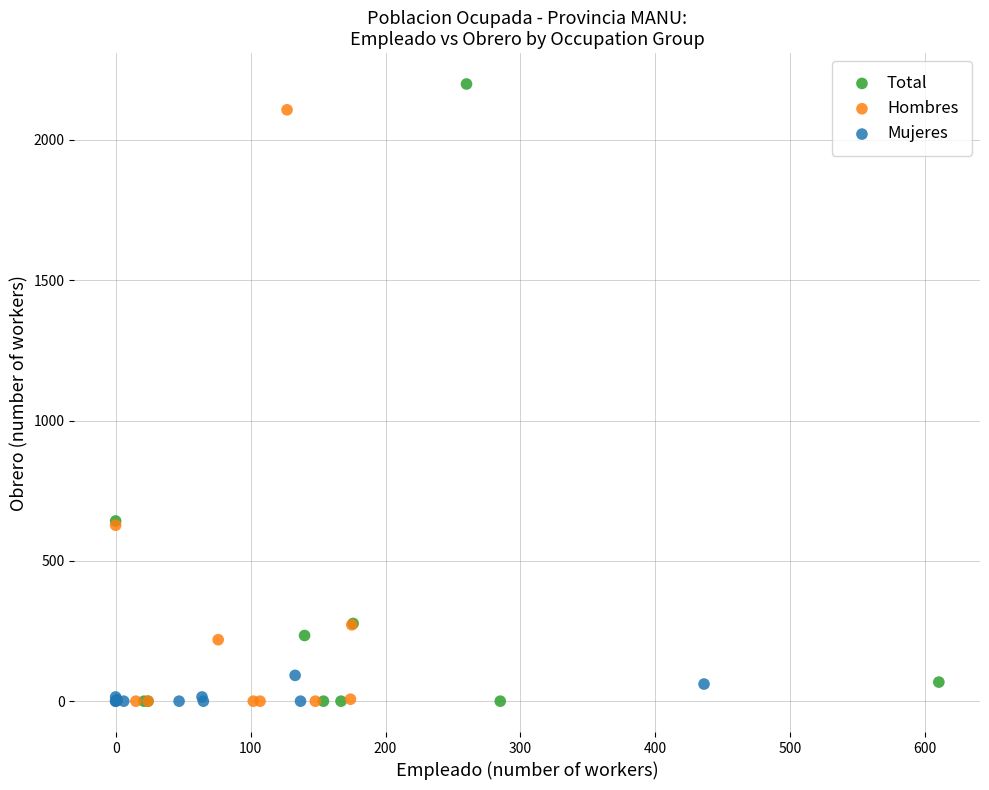

Which series has the largest Y range (max minus min)?

Total